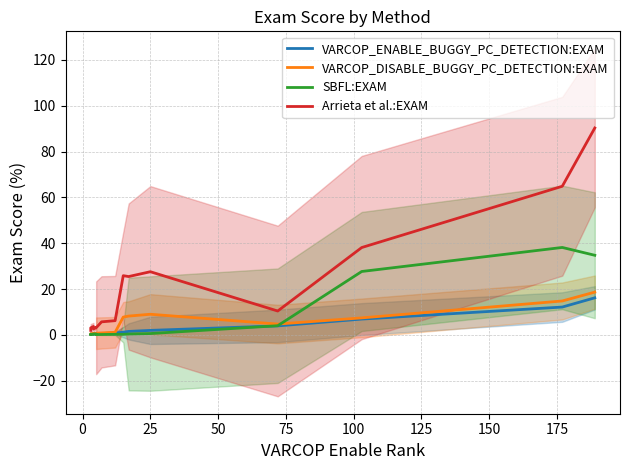

True or false: VARCOP_ENABLE_BUGGY_PC_DETECTION:EXAM has a value of 1.5 at 14.

False